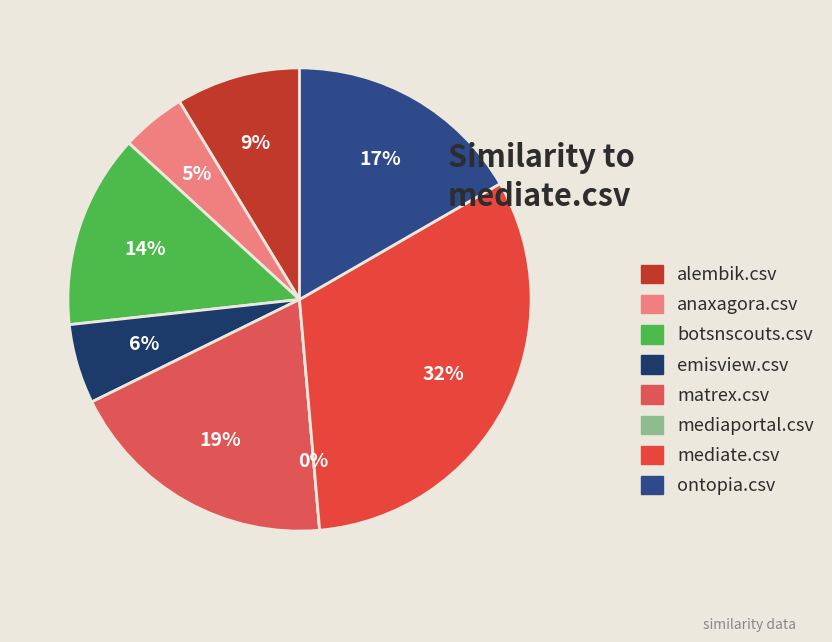

Is it true that matrex.csv is 6% of the pie?

False